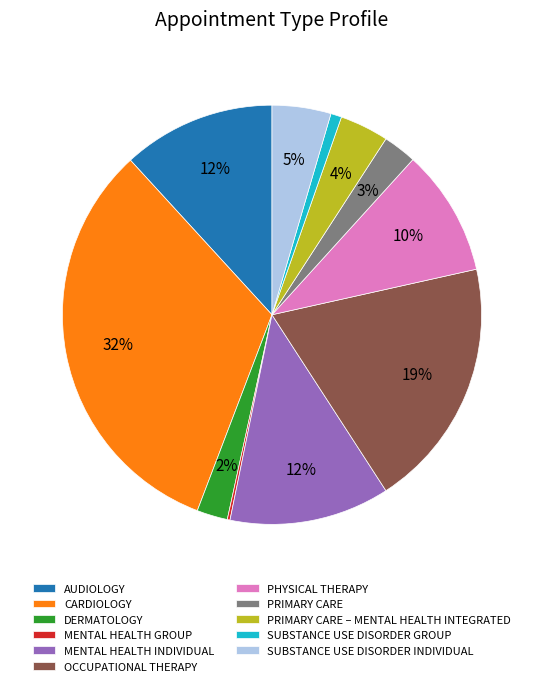

Is PHYSICAL THERAPY the majority of the pie?

No